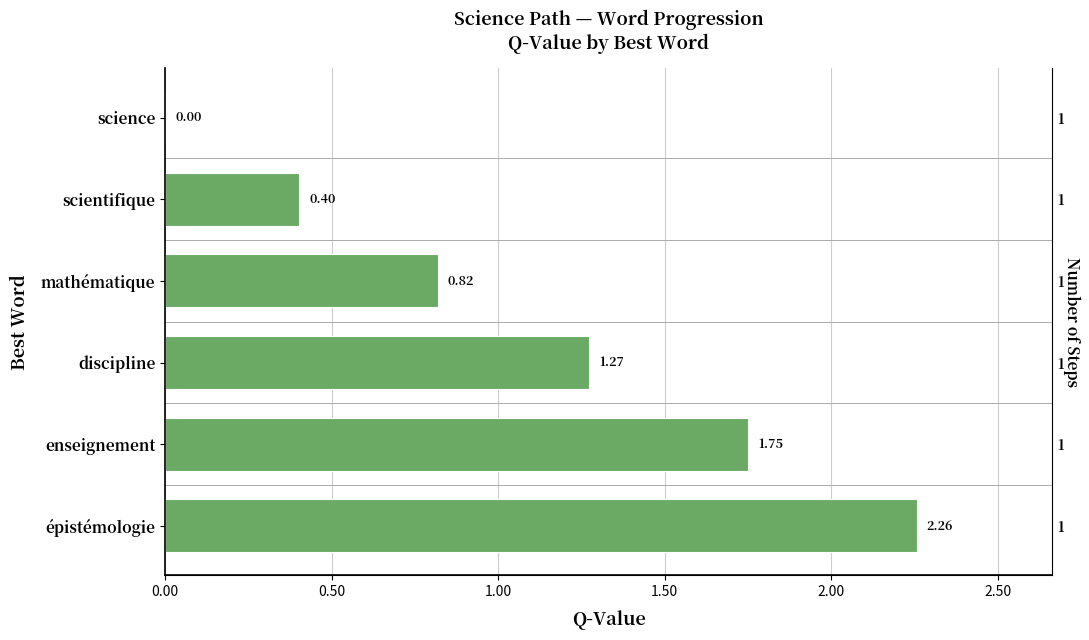

Reading left to right, extract all data points from this chart.

2.3	1.7	1.3	0.8	0.4	0.0